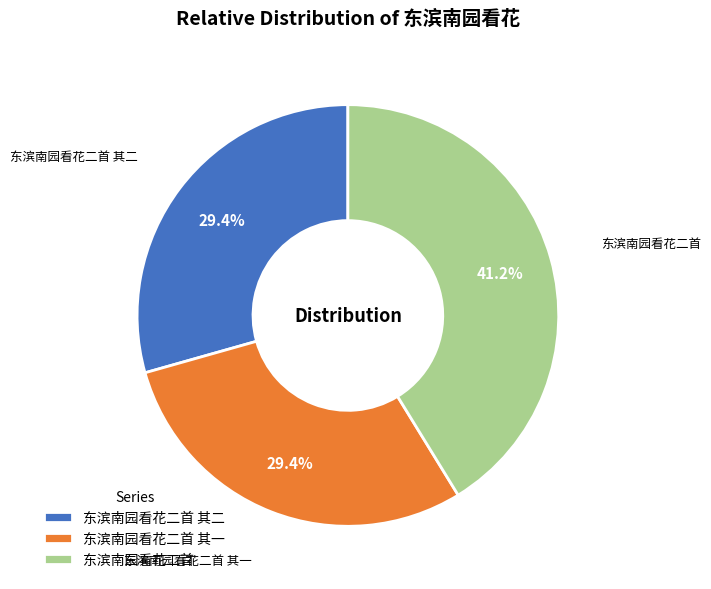

The 东滨南园看花二首 slice represents 41% of the pie. True or false?

True